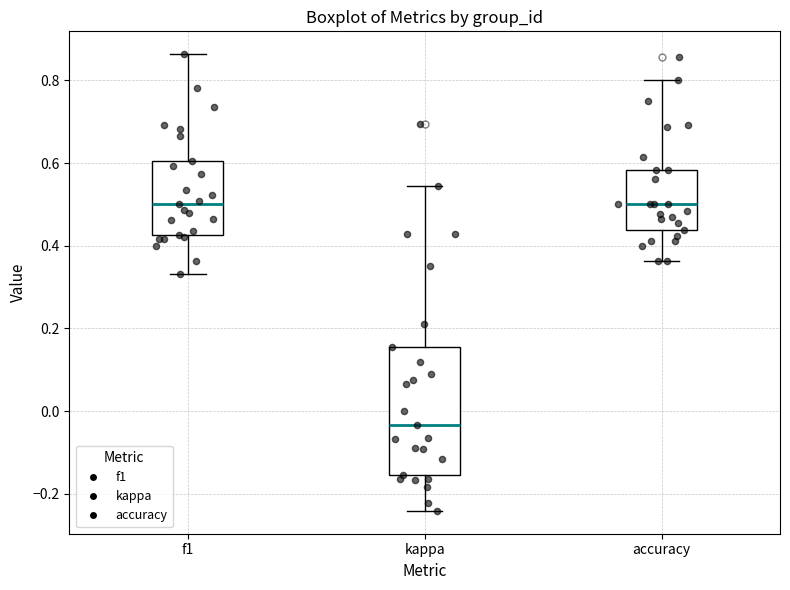

Which box is the tallest, from its lower edge to its upper edge?

kappa